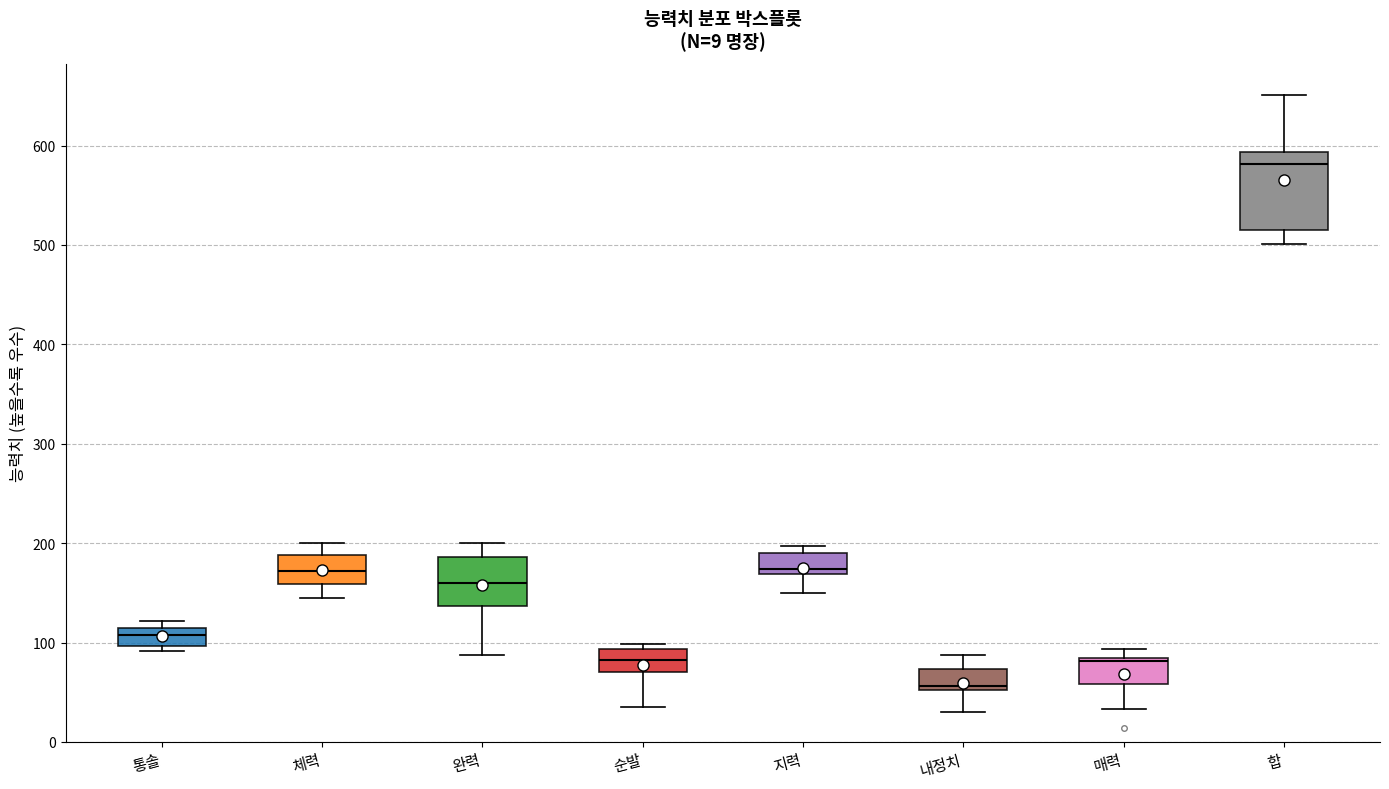

Which box is the tallest, from its lower edge to its upper edge?

합